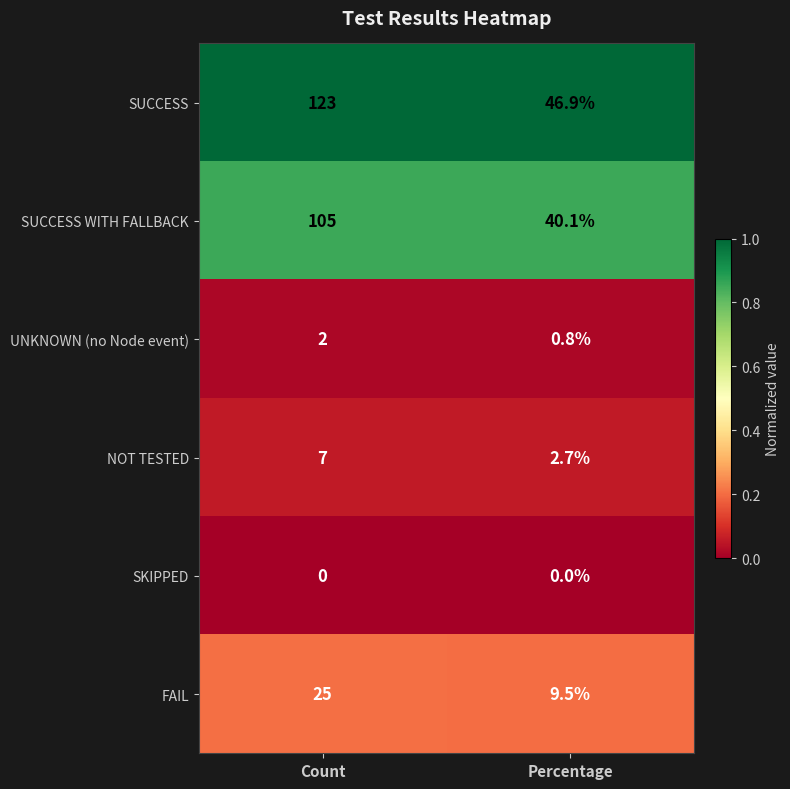

Reading left to right, transcribe all the data shown in this chart.

SUCCESS: 123.0	46.9
SUCCESS WITH FALLBACK: 105.0	40.1
UNKNOWN (no Node event): 2.0	0.8
NOT TESTED: 7.0	2.7
SKIPPED: 0.0	0.0
FAIL: 25.0	9.5